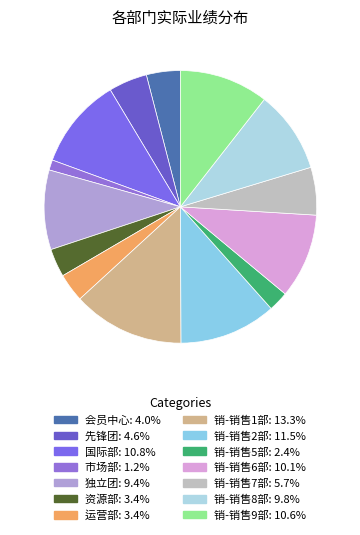

Rank the categories by value from highest to lowest.

销-销售1部, 销-销售2部, 国际部, 销-销售9部, 销-销售6部, 销-销售8部, 独立团, 销-销售7部, 先锋团, 会员中心, 运营部, 资源部, 销-销售5部, 市场部